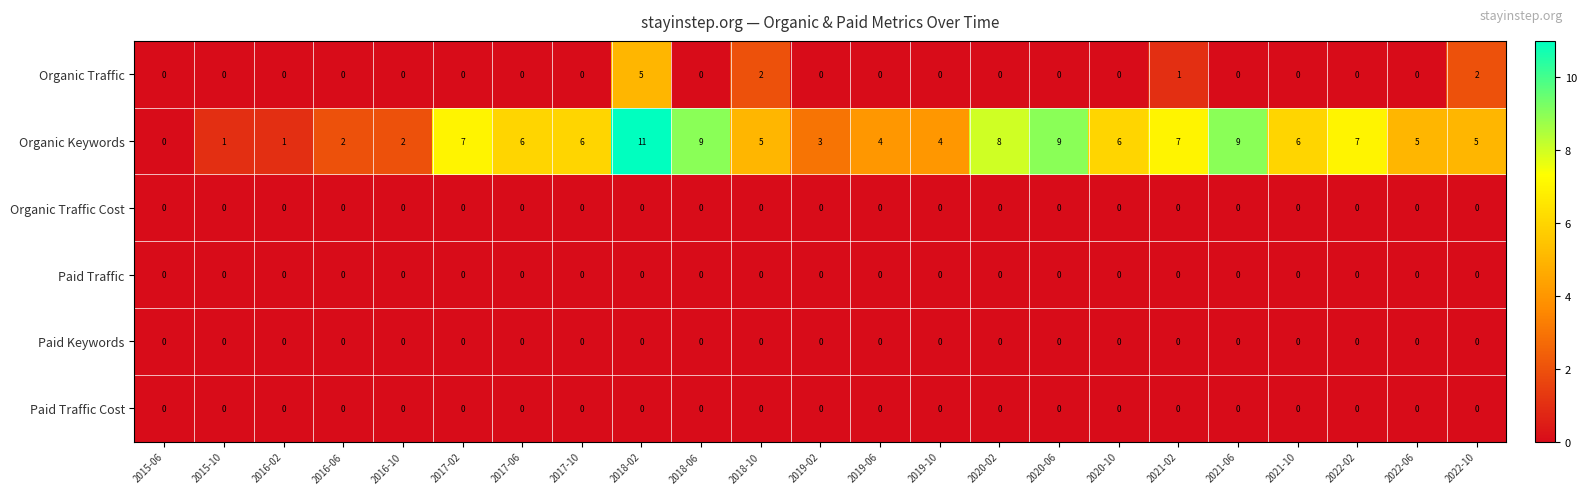

What is the total value across all series at 2021-02?

8